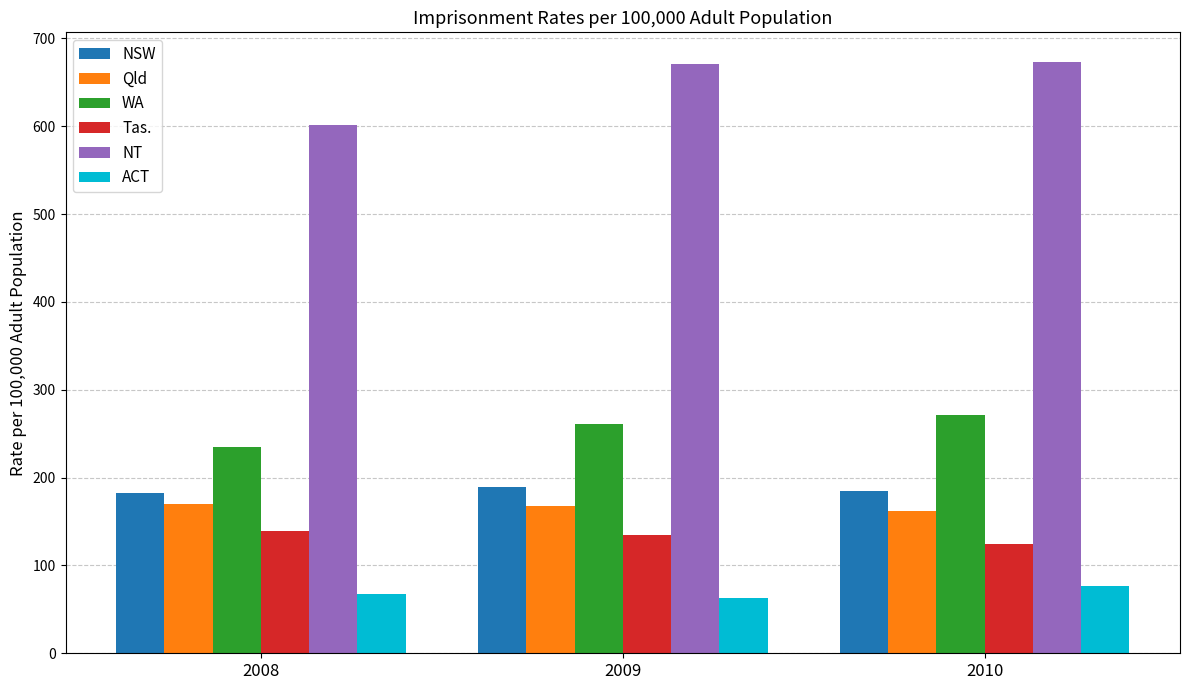

What is the lowest value of the NSW series?

182.6